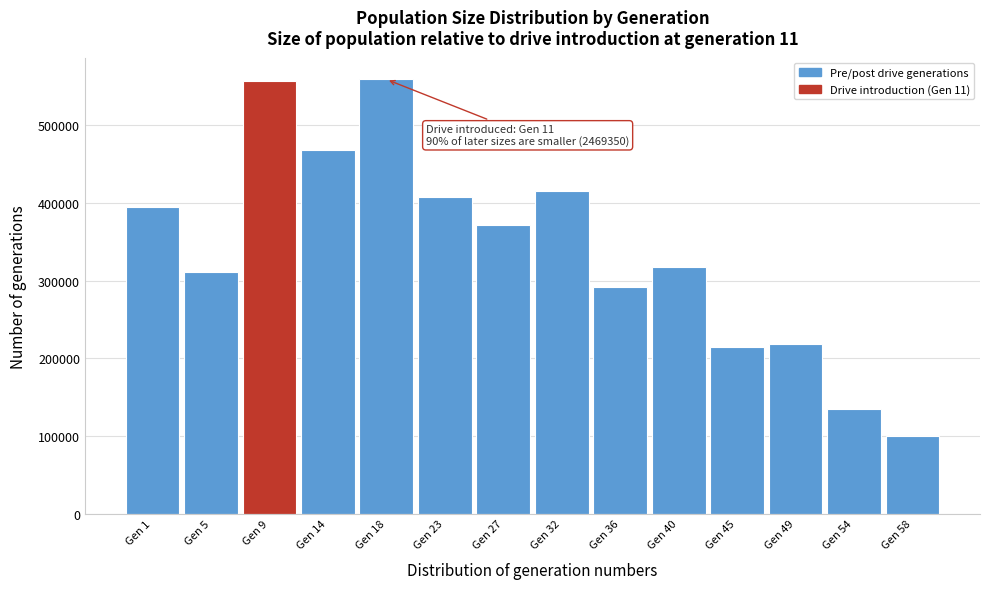

What is the sum of all values?

4759062